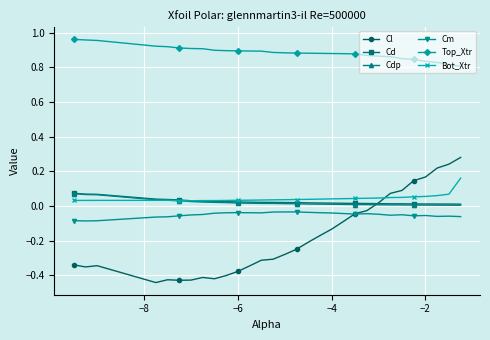

True or false: Top_Xtr and Cm cross at least once.

False